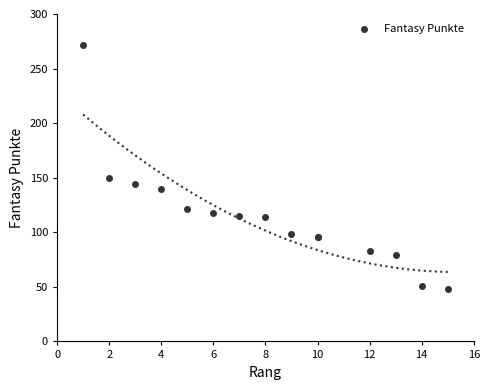

What Y value in the scatter plot is closest to 160?

150